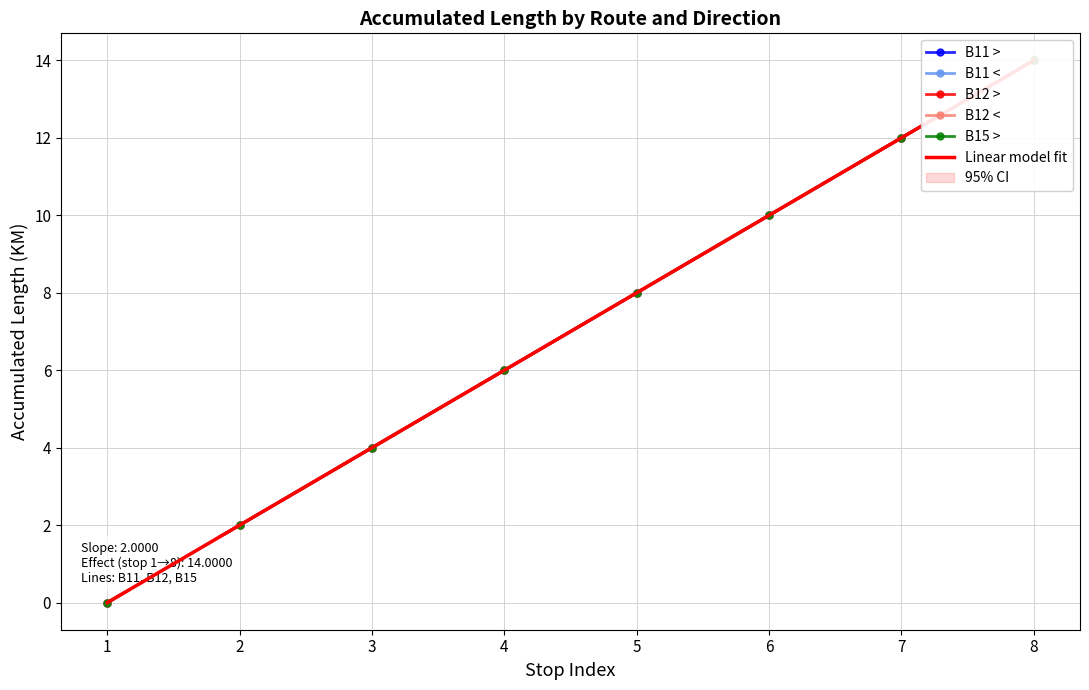

Rank the series at 1 from highest to lowest value.

B11 >, B11 <, B12 >, B12 <, B15 >